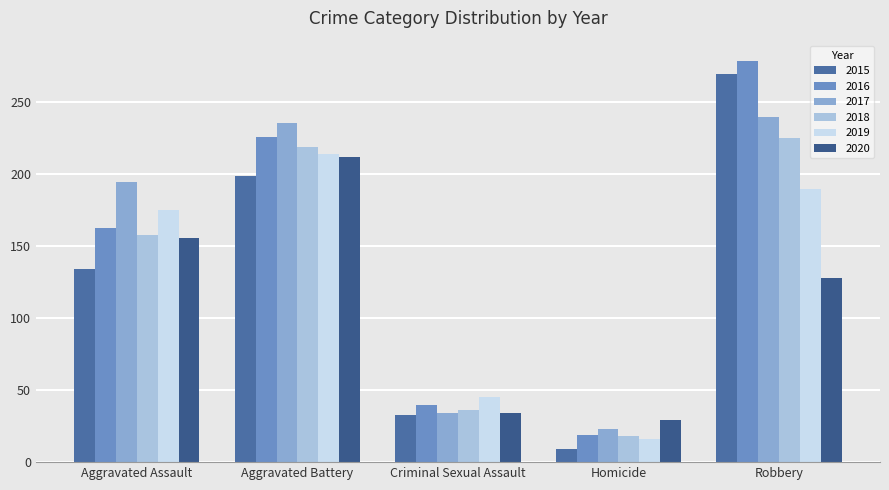

Which category has the lowest value in the 2018 series?

Homicide